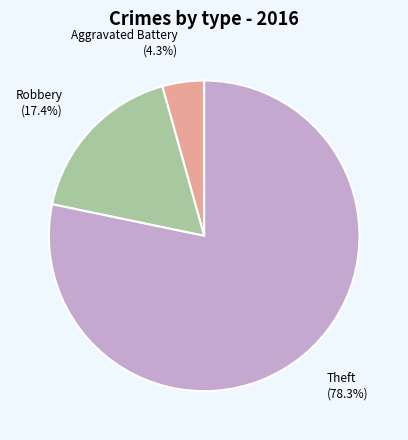

Is there a majority slice in this chart?

Yes